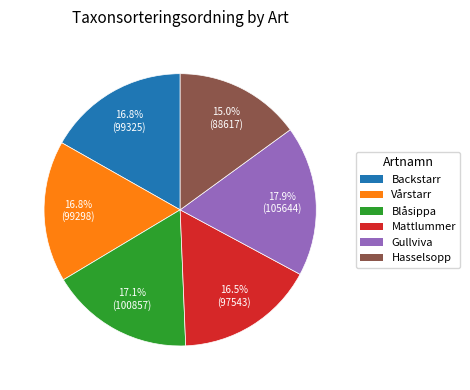

Is there a majority slice in this chart?

No